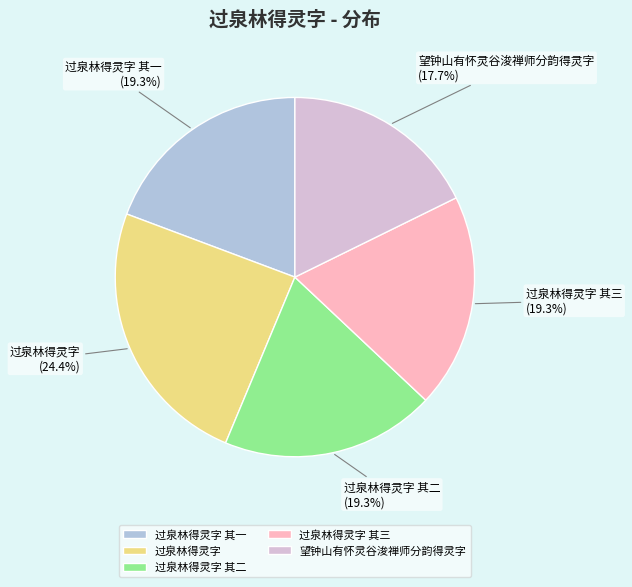

True or false: 过泉林得灵字 其三 accounts for 19% of the total.

True